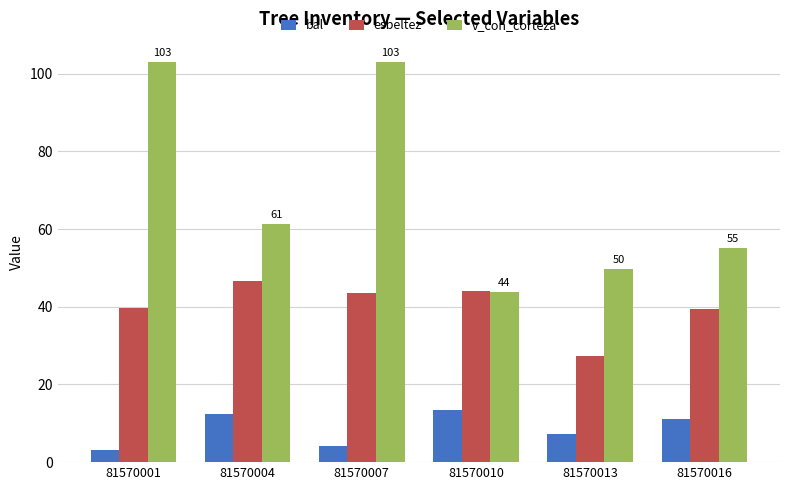

True or false: v_con_corteza has a value of 69.5 at 81570007.

False